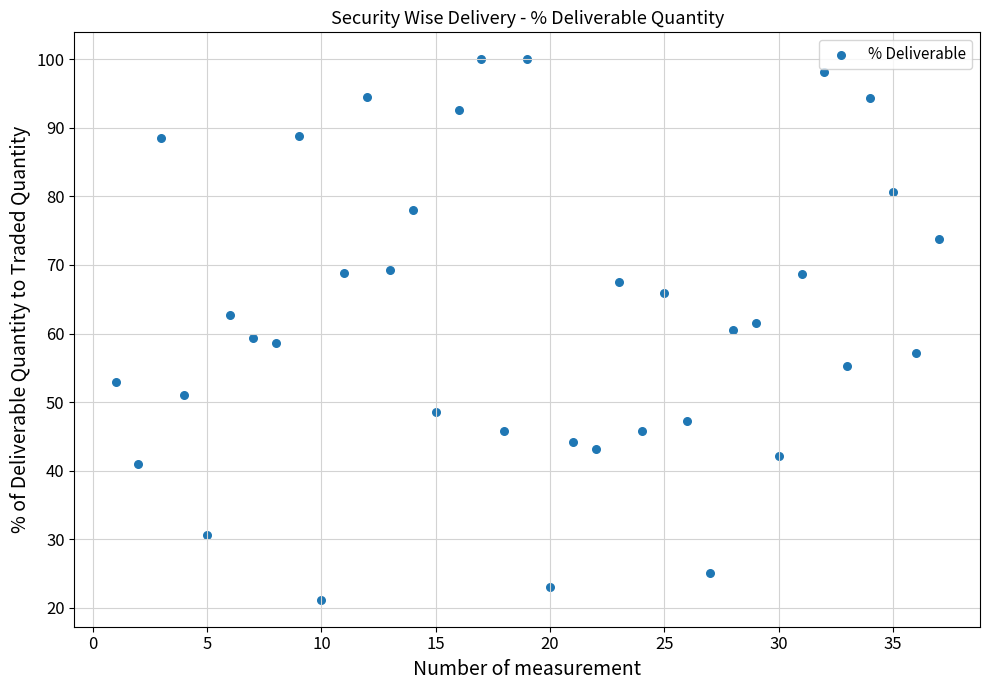

What is the range of Y values (max minus min)?

78.8